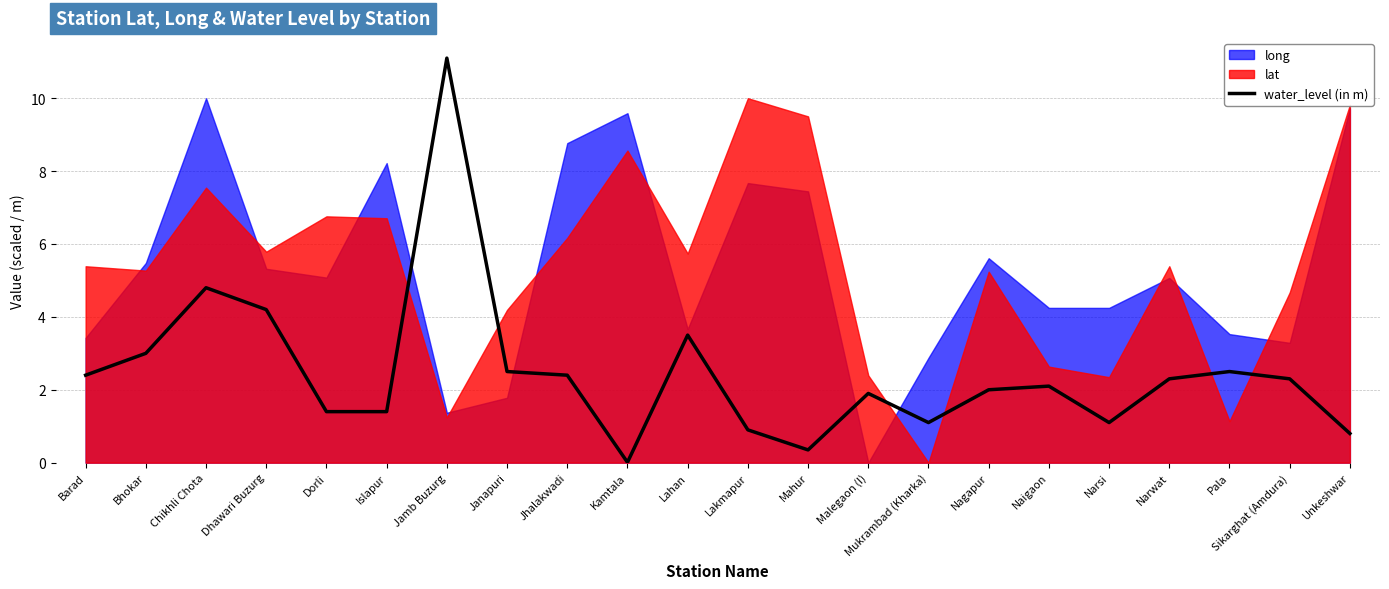

Which has a higher value, Pala or Lakmapur?

Pala